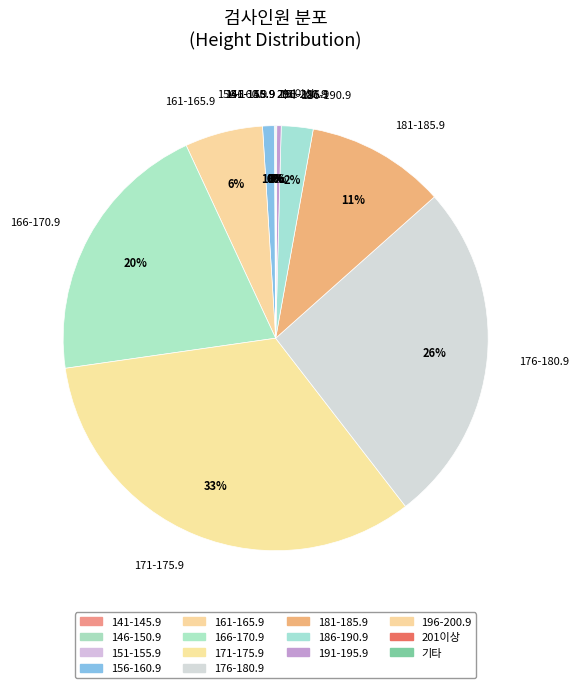

True or false: 161-165.9 accounts for 6% of the total.

True